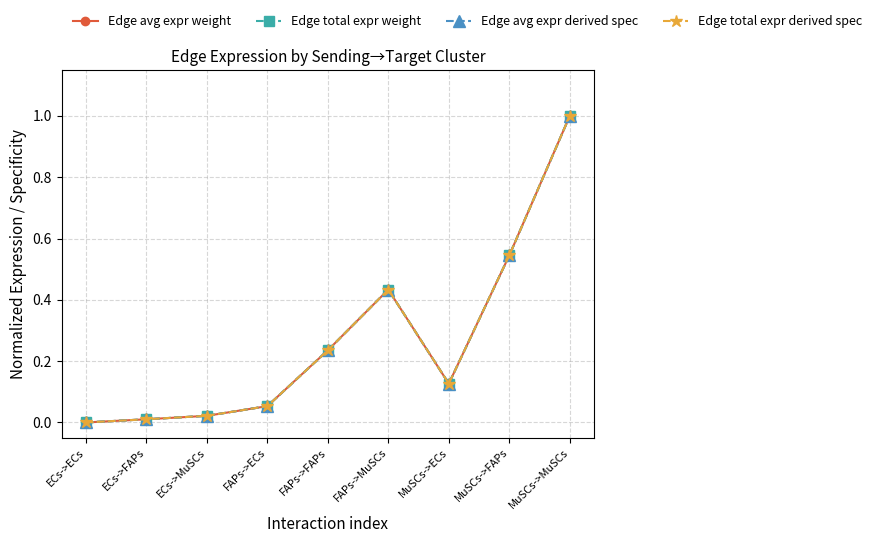

True or false: Edge total expr weight and Edge avg expr derived spec cross at least once.

False